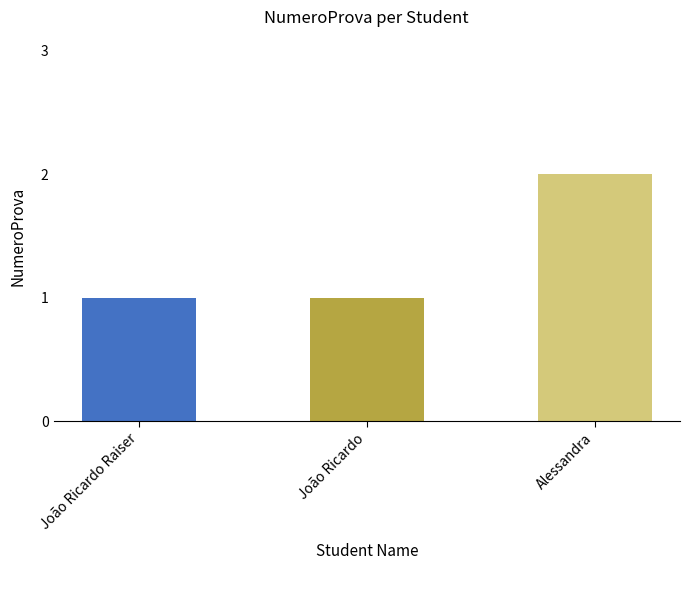

The chart shows a value of 2 at Alessandra. True or false?

True